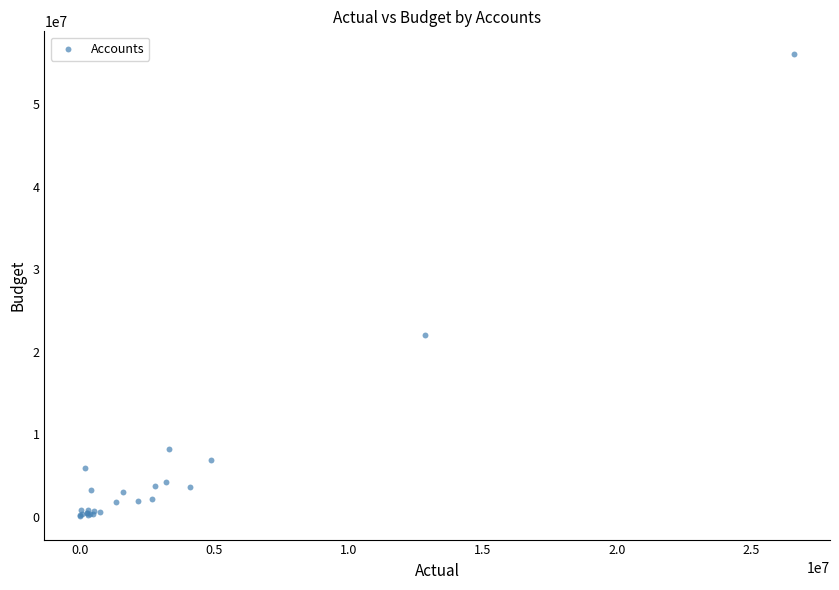

What Y value in the scatter plot is closest to 28018000?

22000000.4